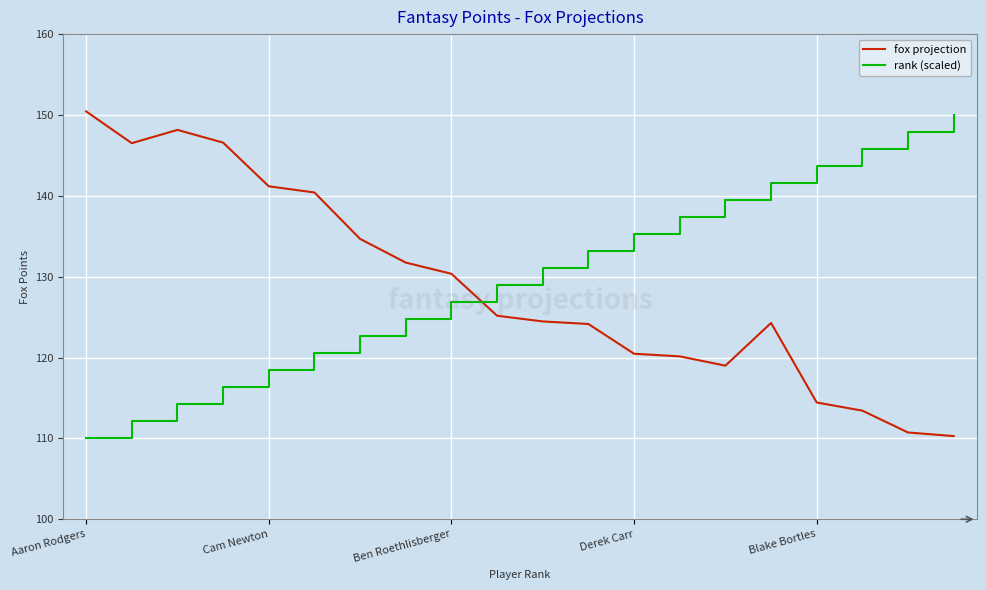

What is the smallest value displayed?

110.0